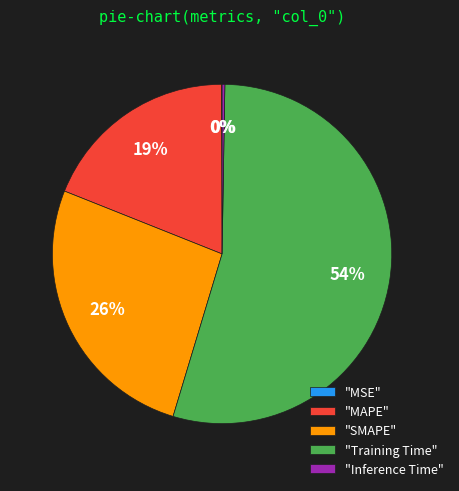

Which category has the biggest portion of the pie?

"Training Time"